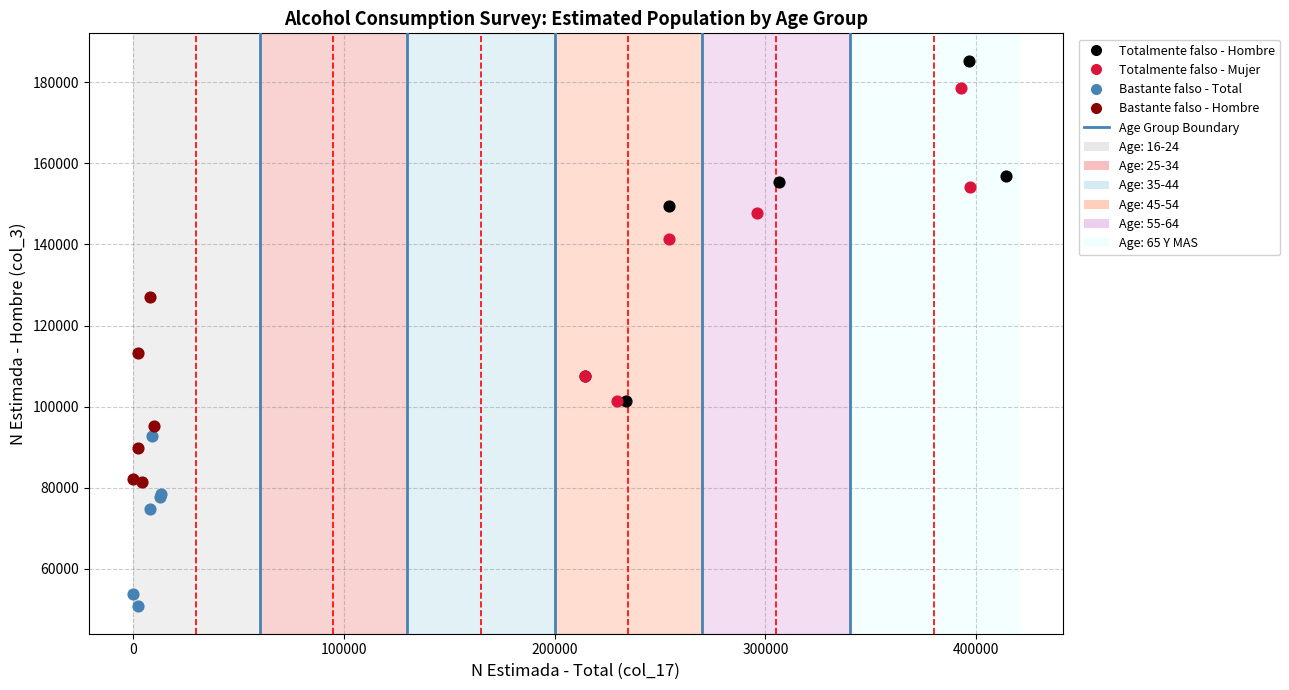

Which series contains the lowest Y value?

Bastante falso - Total